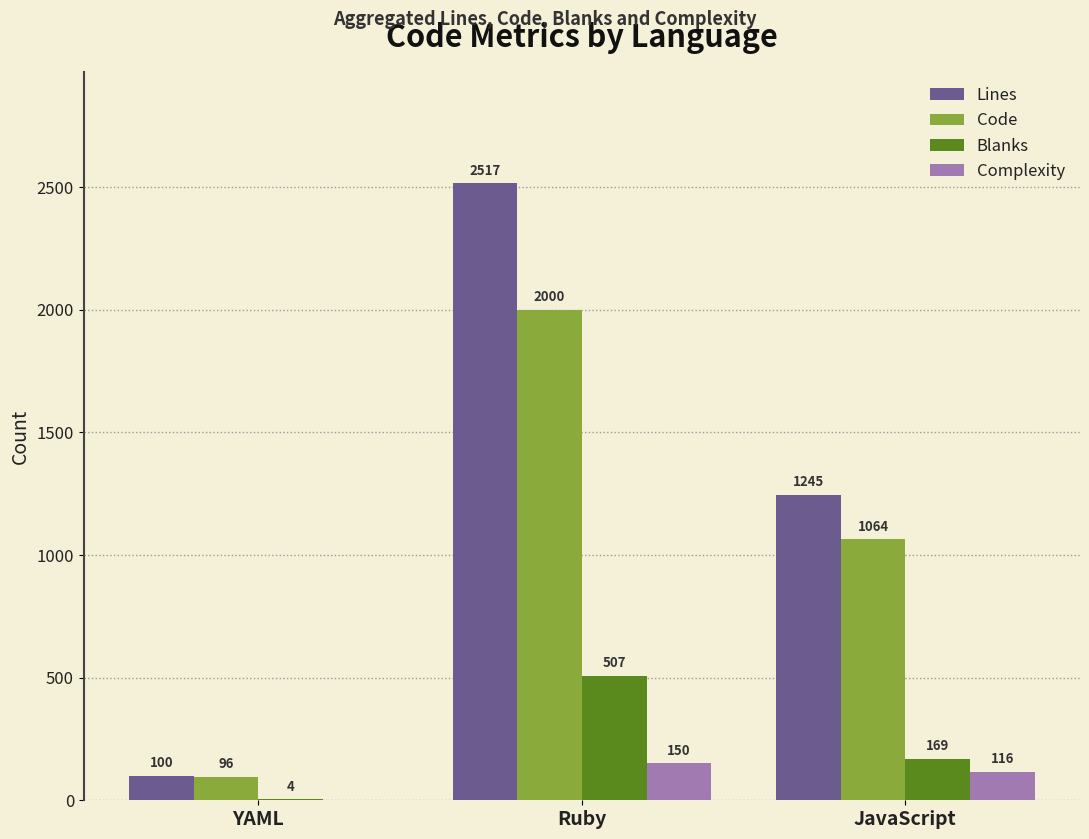

Count the Code values in the range 96 to 2000.

3